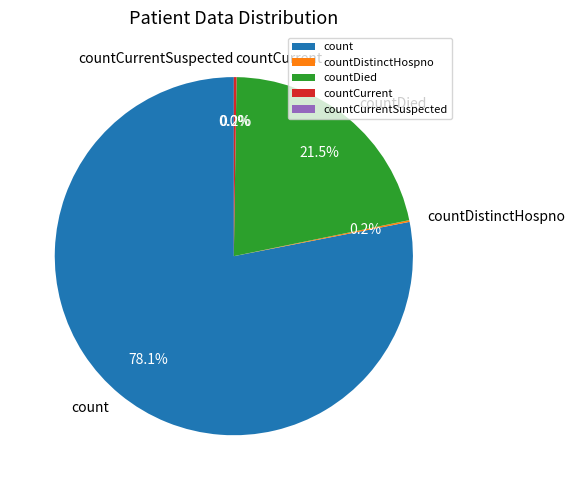

How many segments does this pie chart have?

5